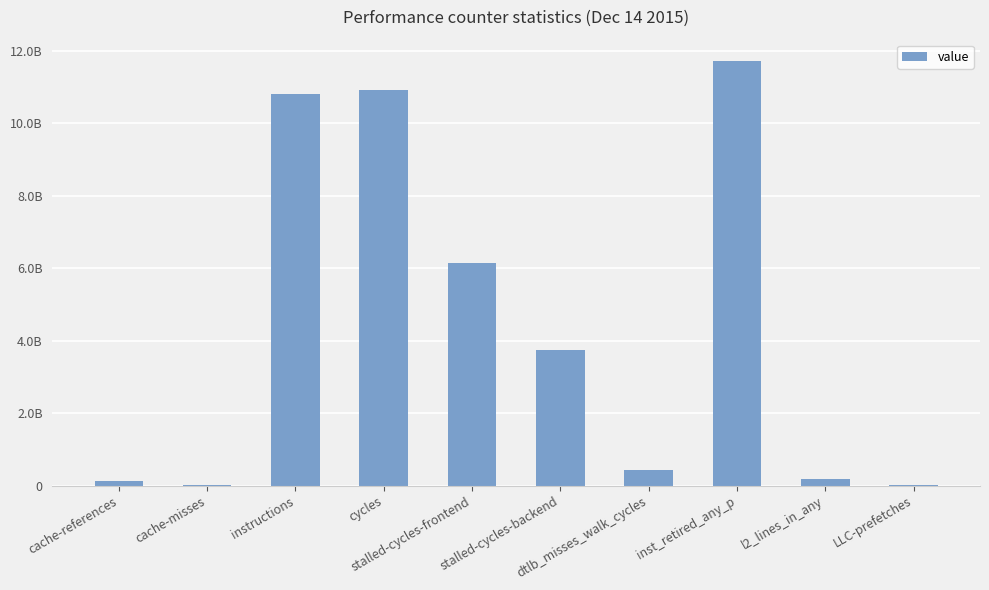

Are the bars grouped side by side (vs. stacked)?

No